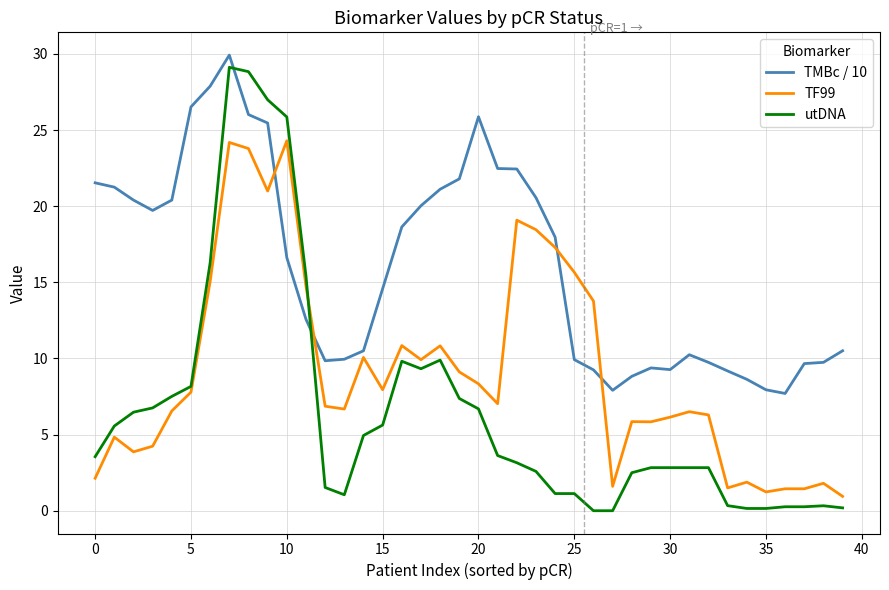

What is the minimum value for TF99?

0.9